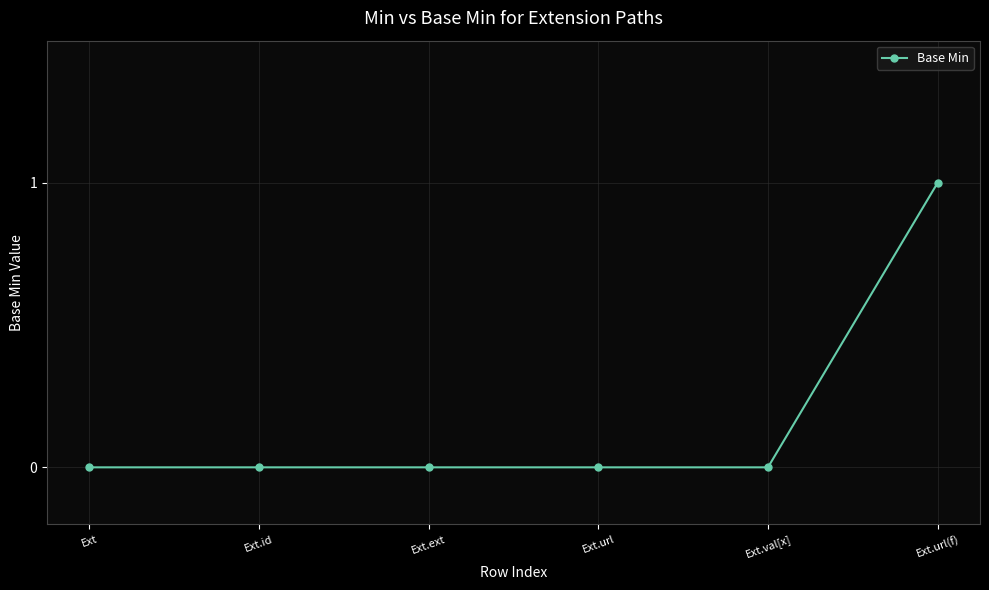

What is the change in value from Ext.ext to Ext.url(f)?

+1